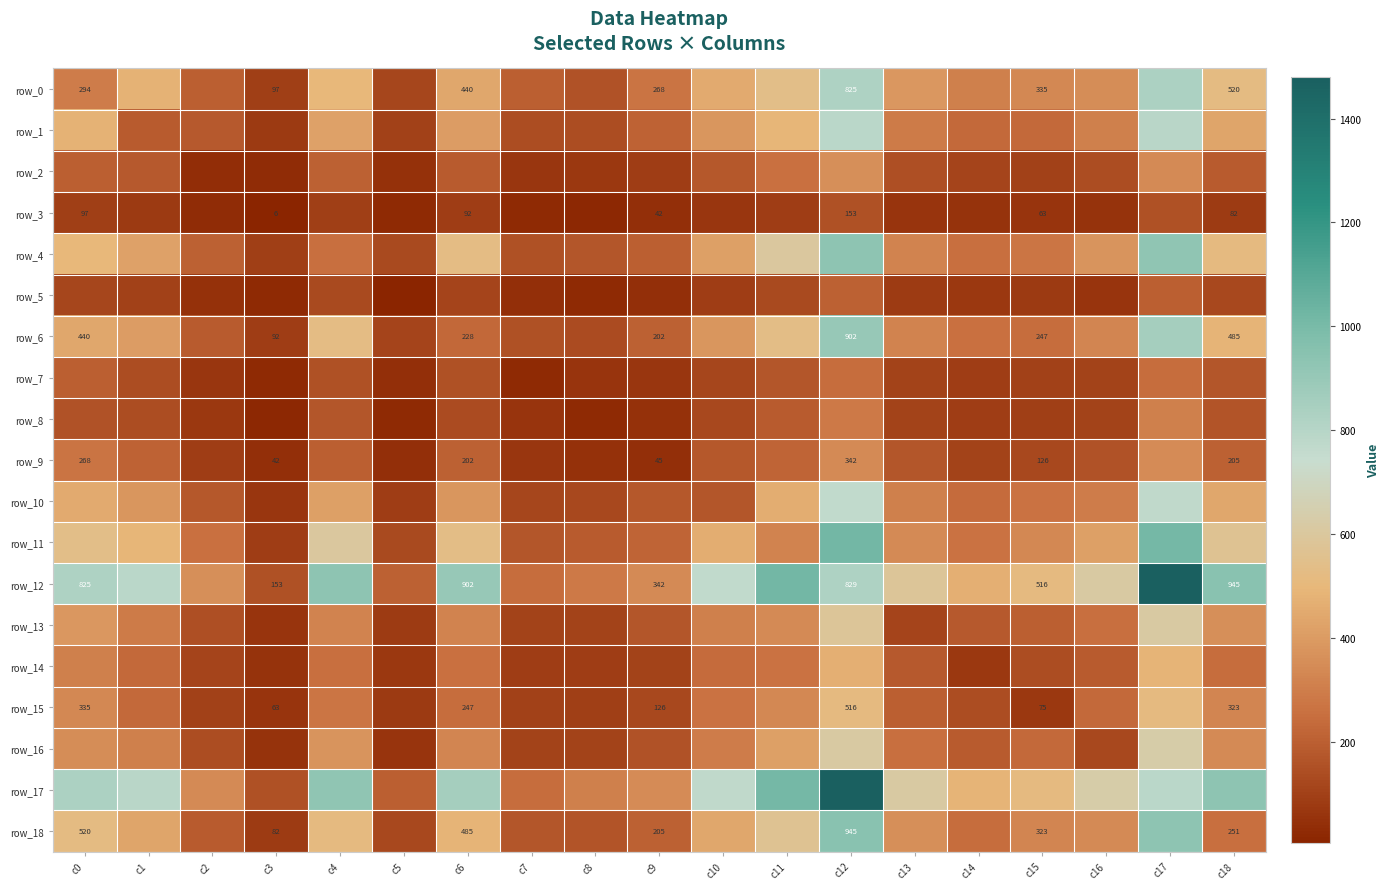

What is the spread (max minus min) of values at c6?

810